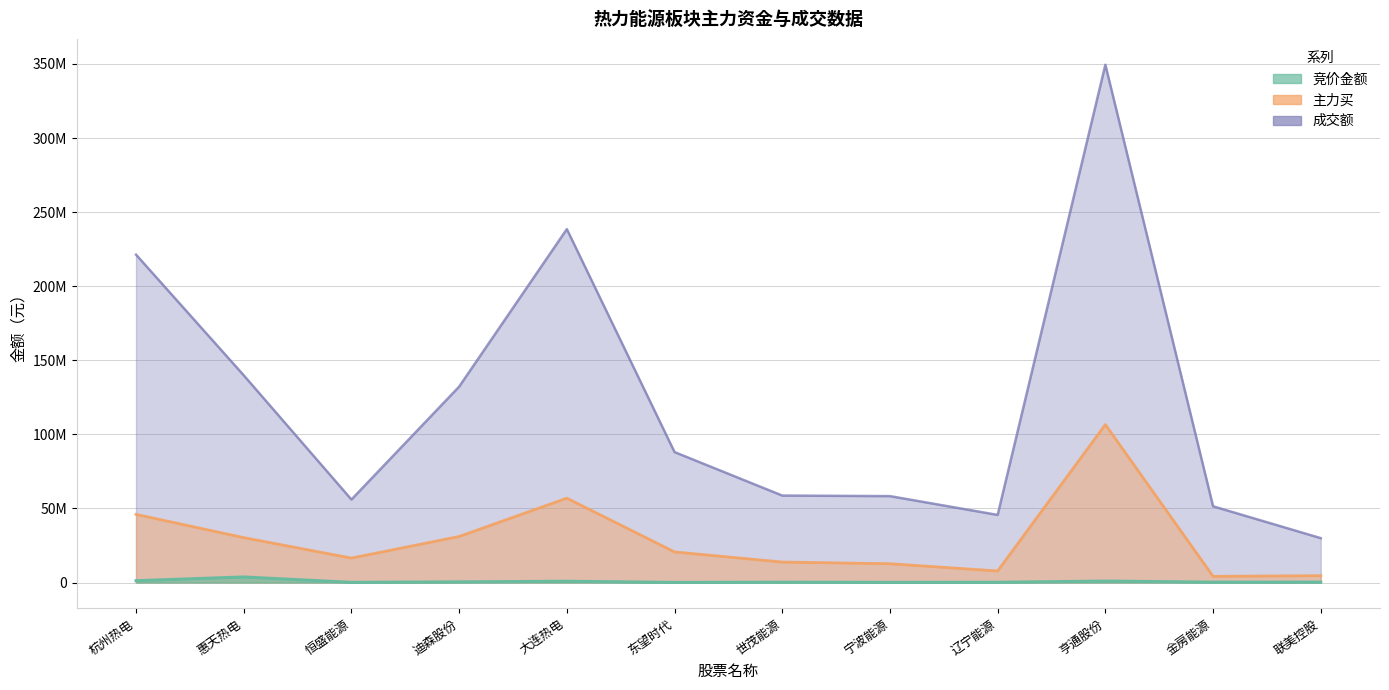

What is the difference between the maximum and second lowest values in the 成交额 series?

303837811